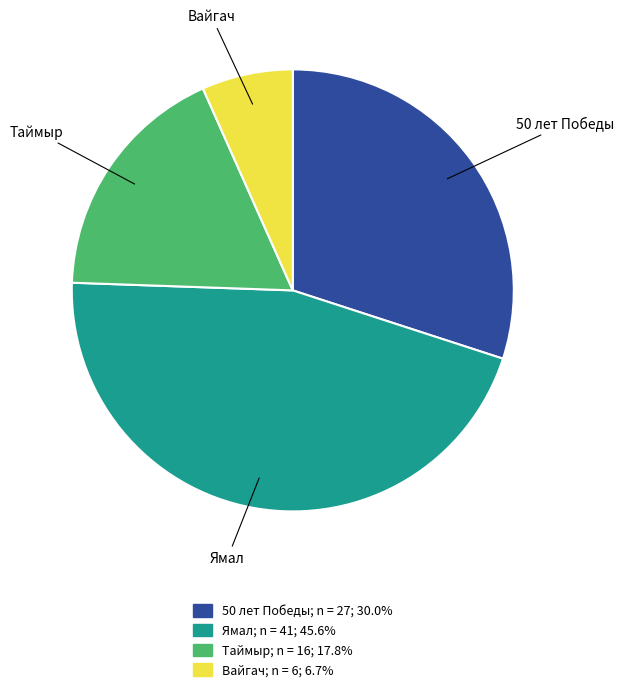

Do 50 лет Победы and Вайгач together represent more than half of the pie?

No